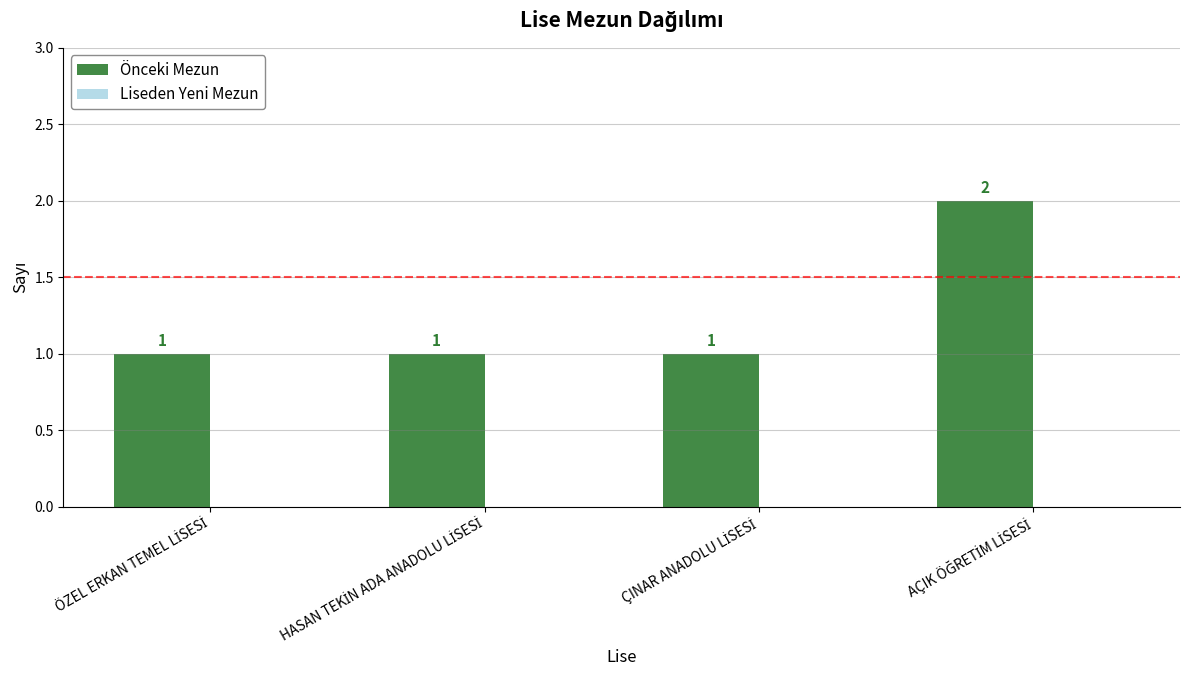

Count the values in the range 1 to 2.

4